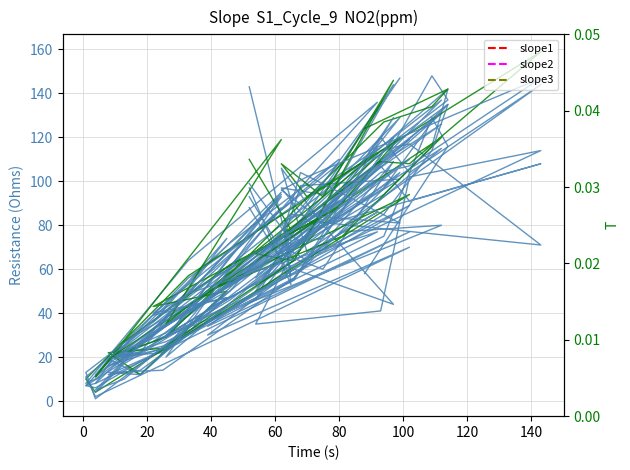

At how many categories does at least one series exceed 139?

6